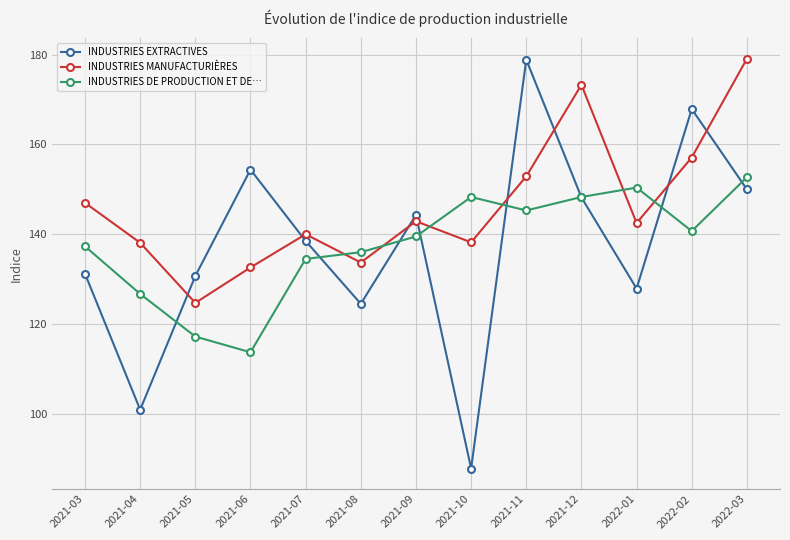

What is the sum of all INDUSTRIES EXTRACTIVES values?

1785.2